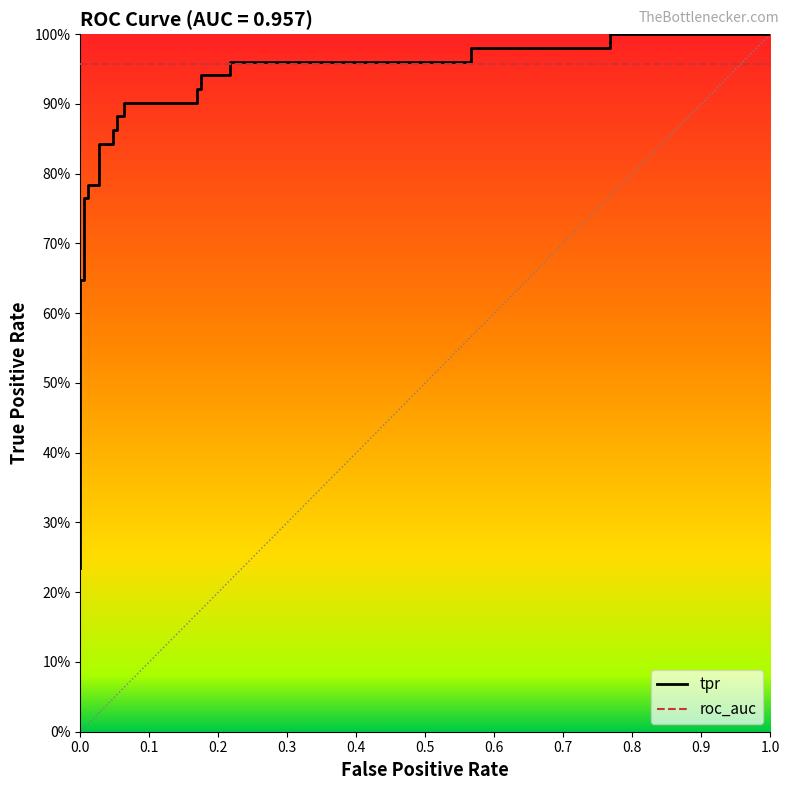

Which has a higher value, 0.2 or 0.3?

0.3